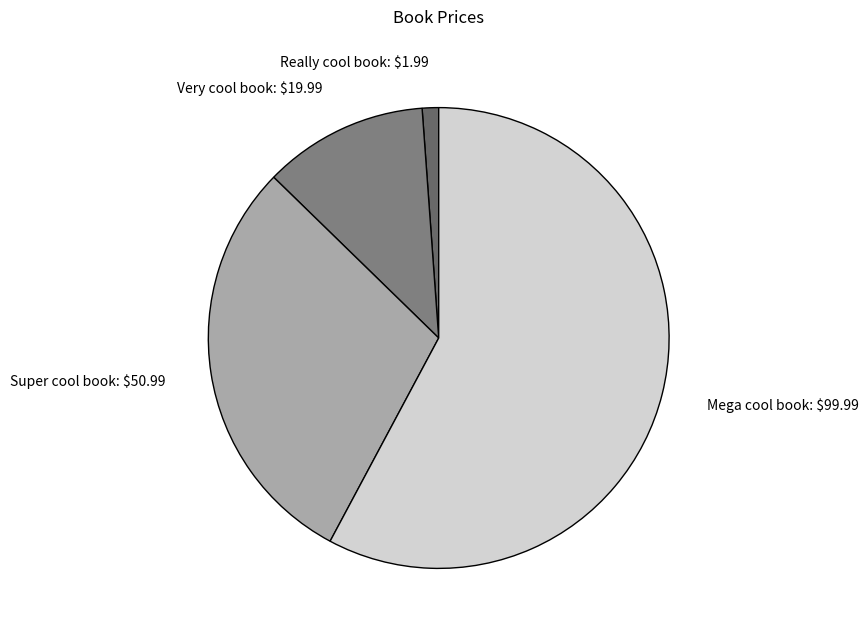

Does Mega cool book: $99.99 account for over 50% of the chart?

Yes